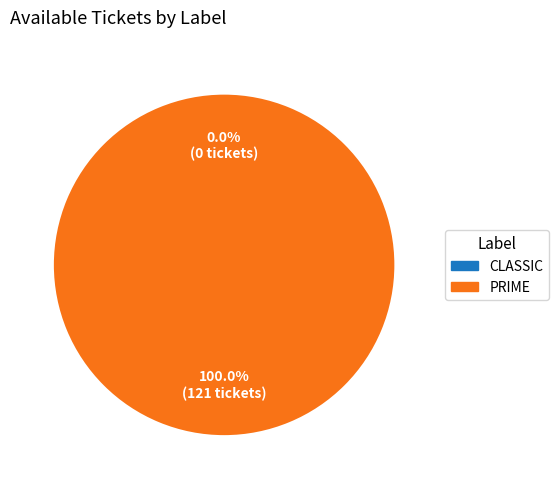

Is it true that PRIME is 99% of the pie?

False